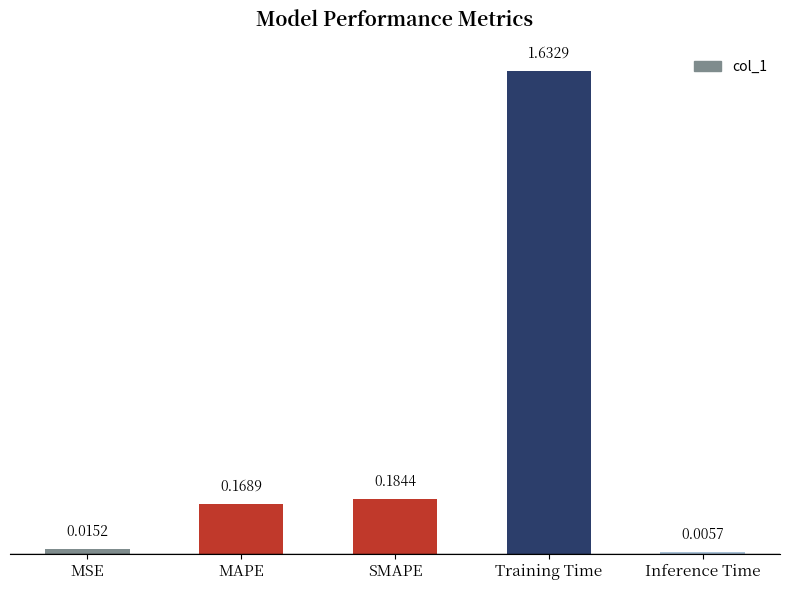

Which label corresponds to the smallest value in the chart?

Inference Time